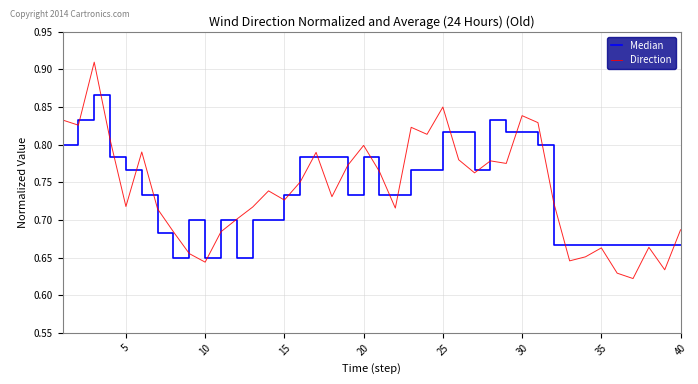

Which series has the widest spread of values?

Direction